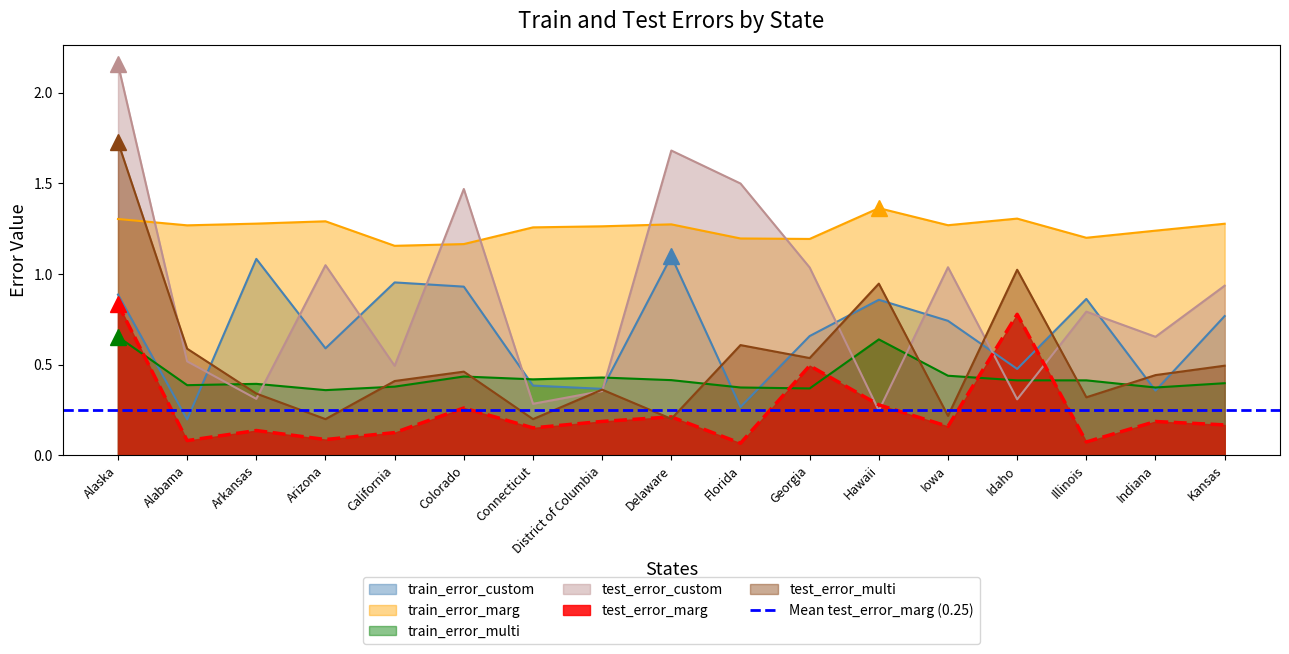

What is the average value of the train_error_multi series?

0.4